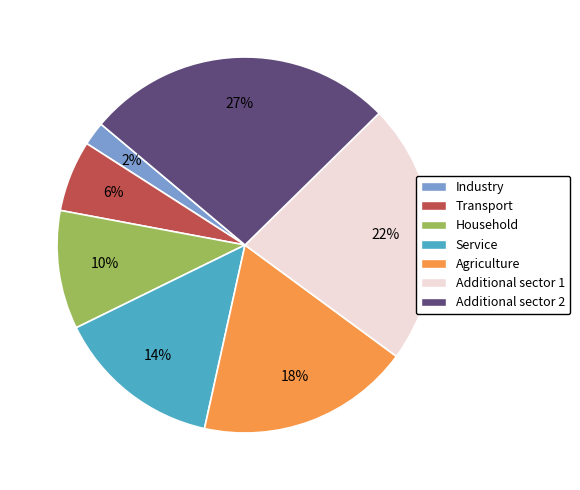

Which has a higher value, Industry or Additional sector 1?

Additional sector 1